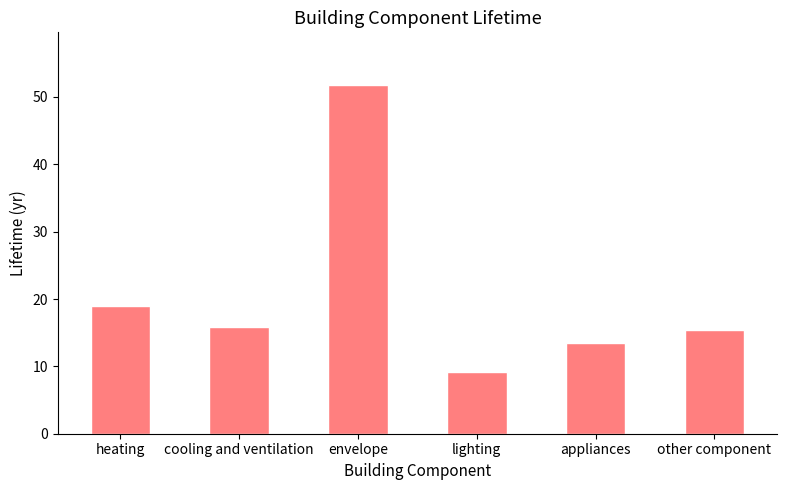

Between lighting and envelope, which is larger?

envelope